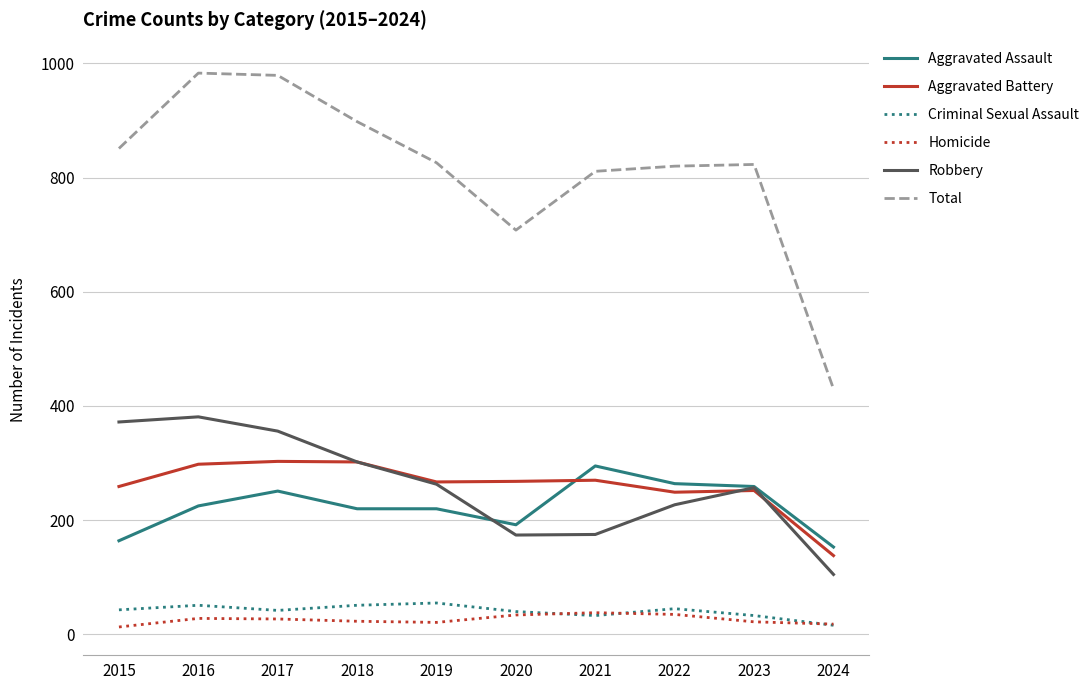

What is the maximum value shown in the chart?

983